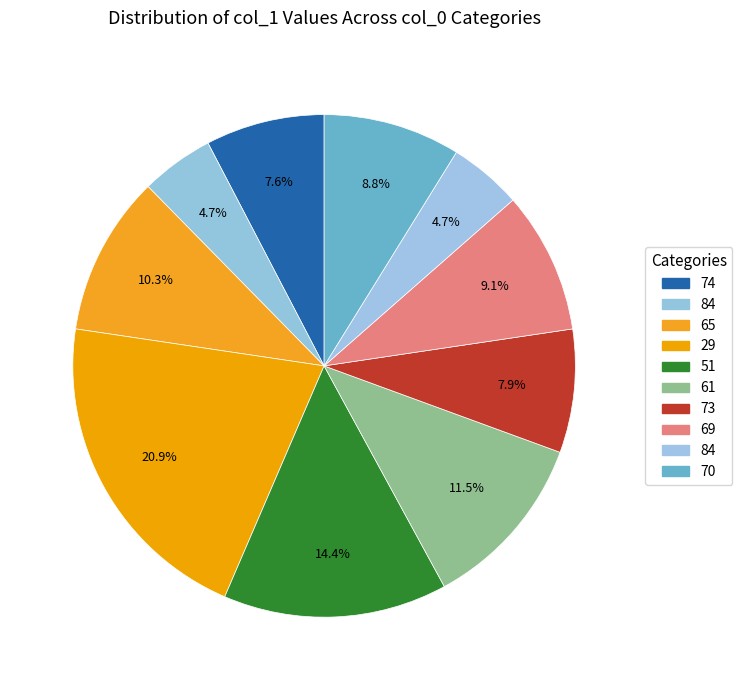

Which slice is the largest?

29